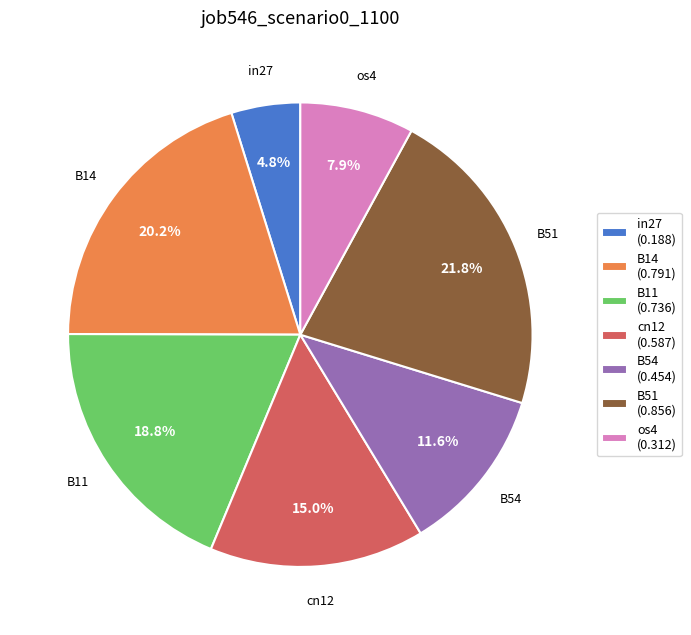

How many slices are in this pie chart?

7